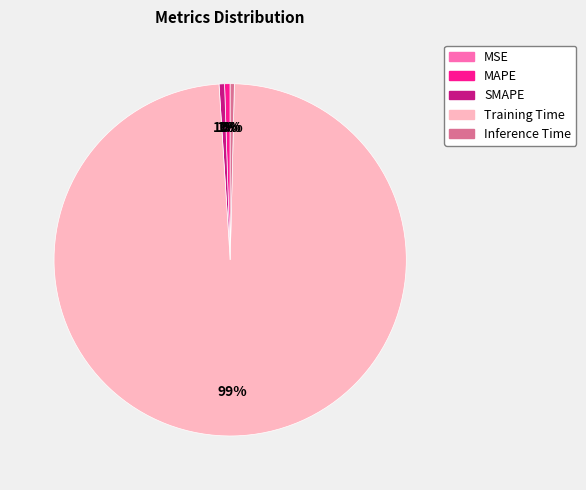

Is Training Time the majority of the pie?

Yes